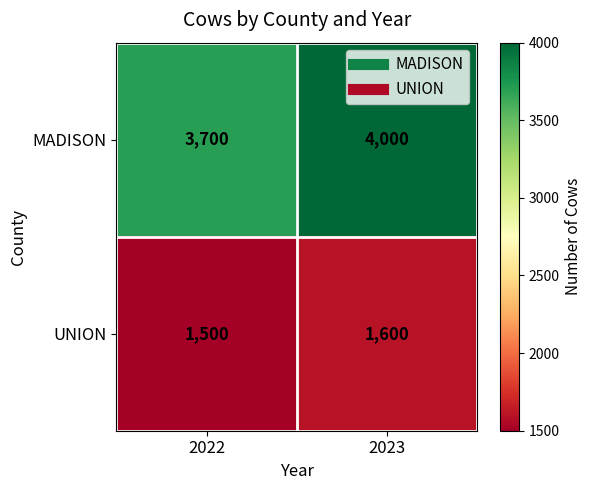

Is it true that MADISON equals 3700 at 2022?

True